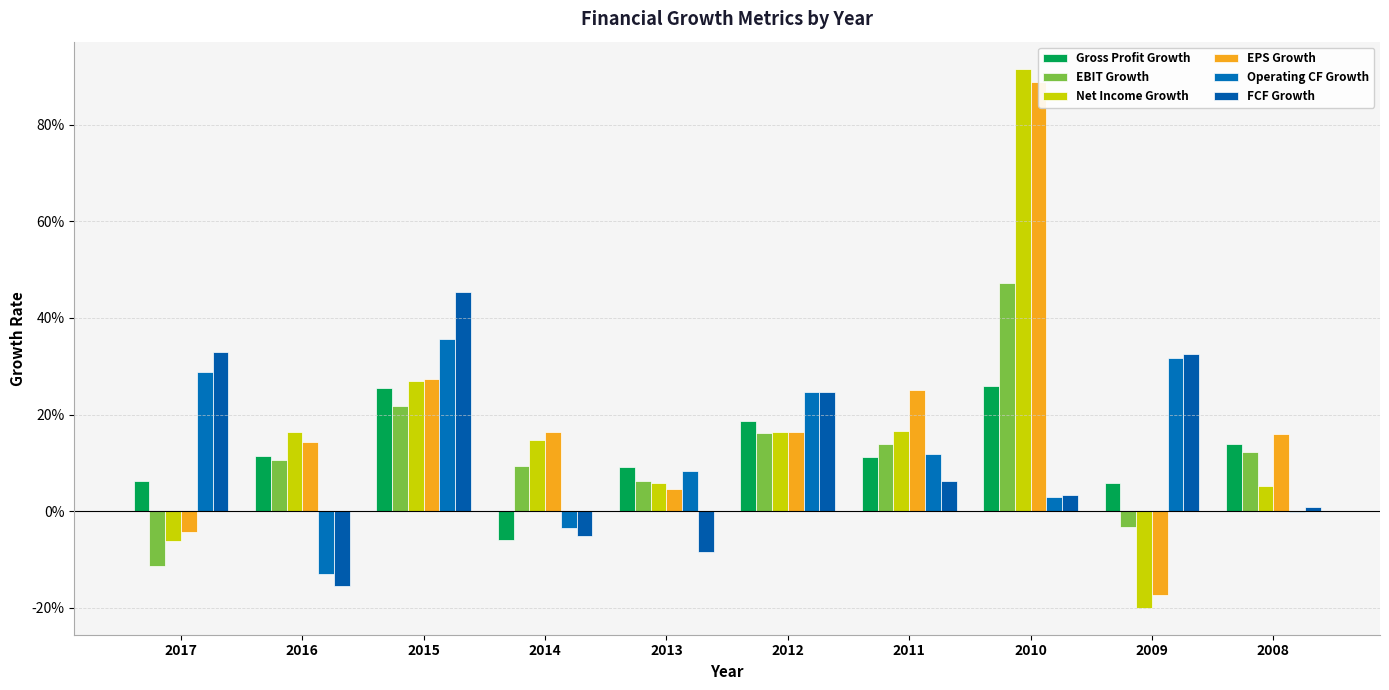

What is the minimum value shown in the chart?

-0.2